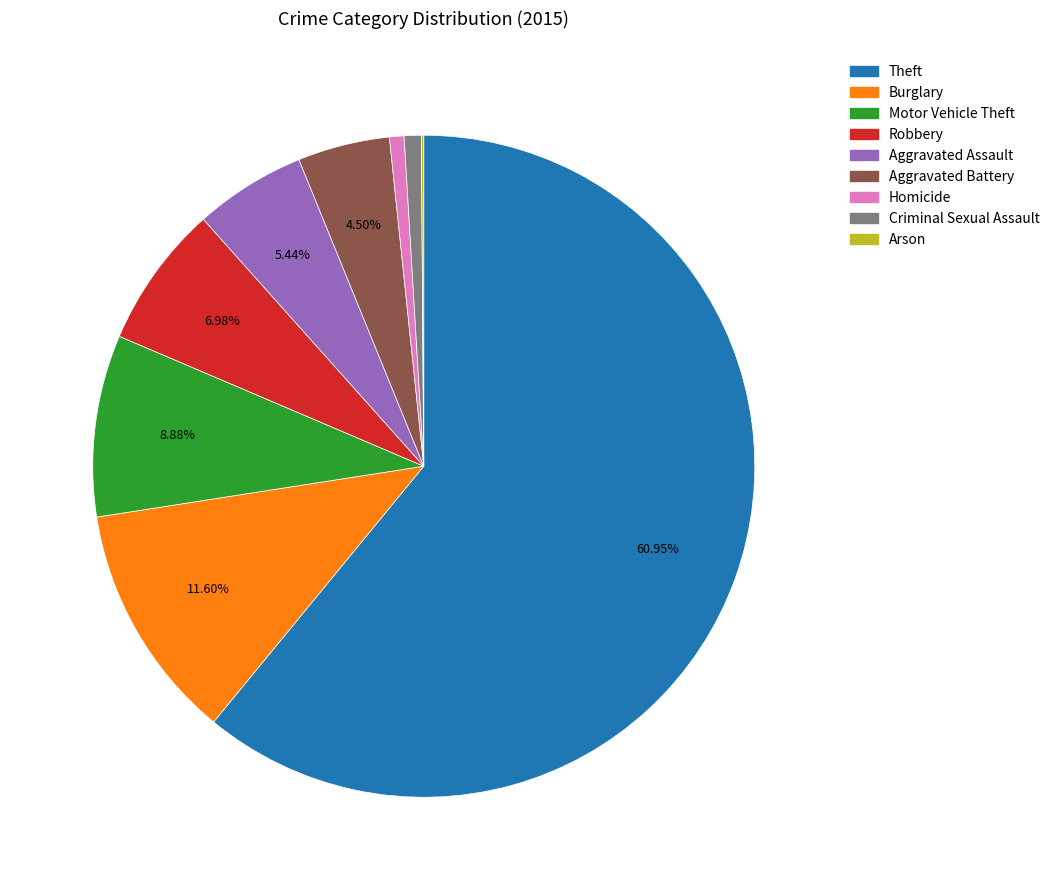

Is the sum of Theft and Robbery greater than half?

Yes